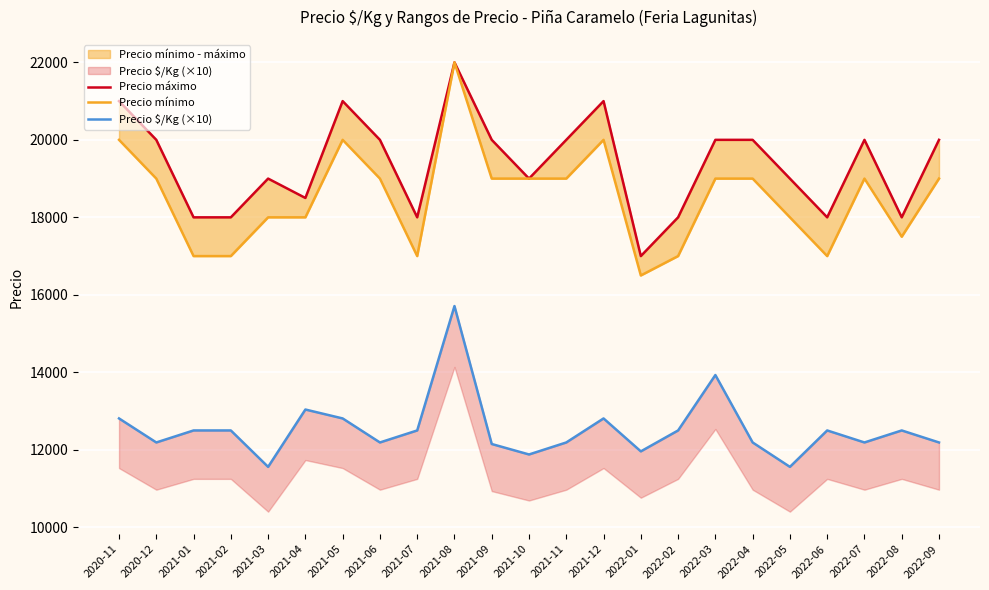

Reading right to left, list all the values displayed in this chart.

Precio máximo: 2022-09=20000	2022-08=18000	2022-07=20000	2022-06=18000	2022-05=19000	2022-04=20000	2022-03=20000	2022-02=18000	2022-01=17000	2021-12=21000	2021-11=20000	2021-10=19000	2021-09=20000	2021-08=22000	2021-07=18000	2021-06=20000	2021-05=21000	2021-04=18500	2021-03=19000	2021-02=18000	2021-01=18000	2020-12=20000	2020-11=21000
Precio mínimo: 2022-09=19000	2022-08=17500	2022-07=19000	2022-06=17000	2022-05=18000	2022-04=19000	2022-03=19000	2022-02=17000	2022-01=16500	2021-12=20000	2021-11=19000	2021-10=19000	2021-09=19000	2021-08=22000	2021-07=17000	2021-06=19000	2021-05=20000	2021-04=18000	2021-03=18000	2021-02=17000	2021-01=17000	2020-12=19000	2020-11=20000
Precio $/Kg (×10): 2022-09=12190	2022-08=12500	2022-07=12190	2022-06=12500	2022-05=11560	2022-04=12190	2022-03=13930	2022-02=12500	2022-01=11960	2021-12=12810	2021-11=12190	2021-10=11880	2021-09=12150	2021-08=15710	2021-07=12500	2021-06=12190	2021-05=12810	2021-04=13040	2021-03=11560	2021-02=12500	2021-01=12500	2020-12=12190	2020-11=12810